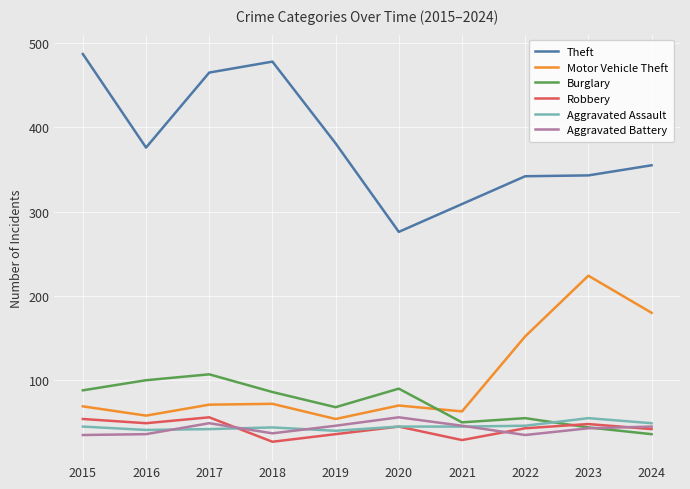

True or false: Theft and Aggravated Assault cross at least once.

False